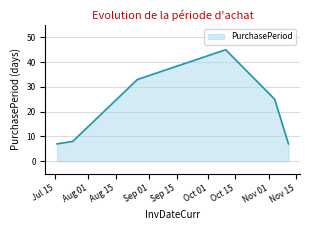

What is the smallest value displayed?

7